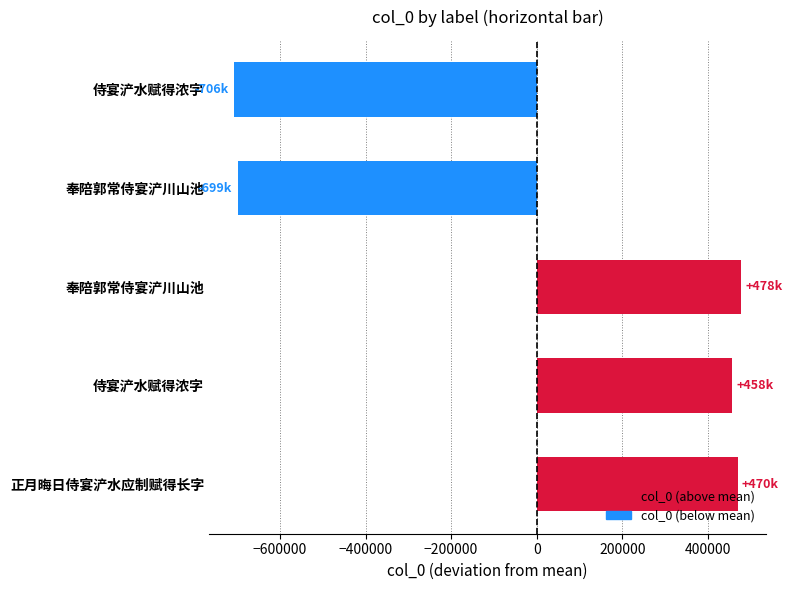

Does the chart contain any negative values?

Yes